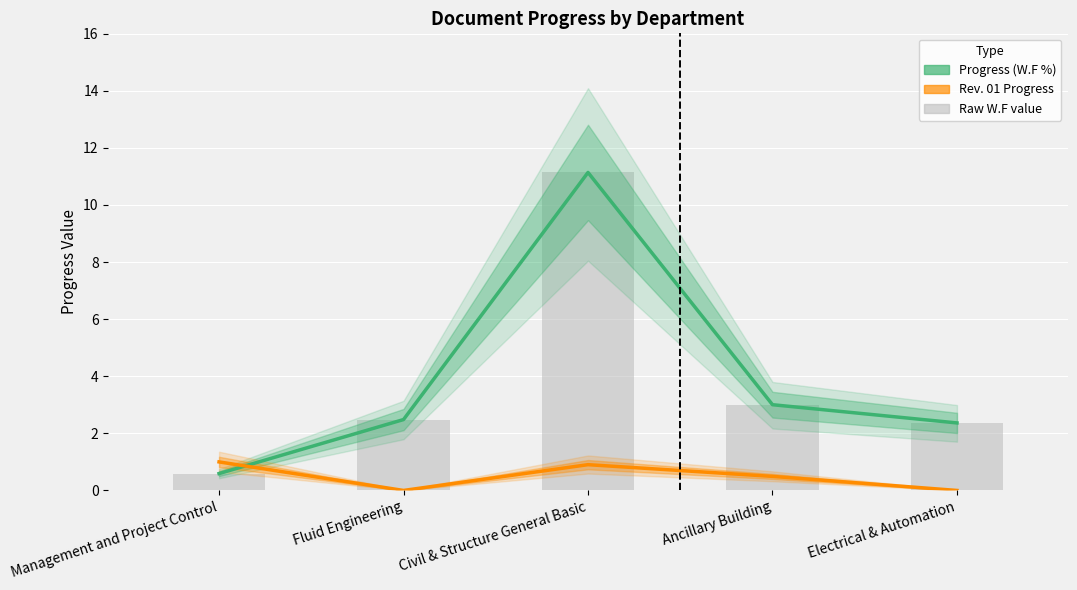

At which category is the sum across all series the highest?

Civil & Structure General Basic